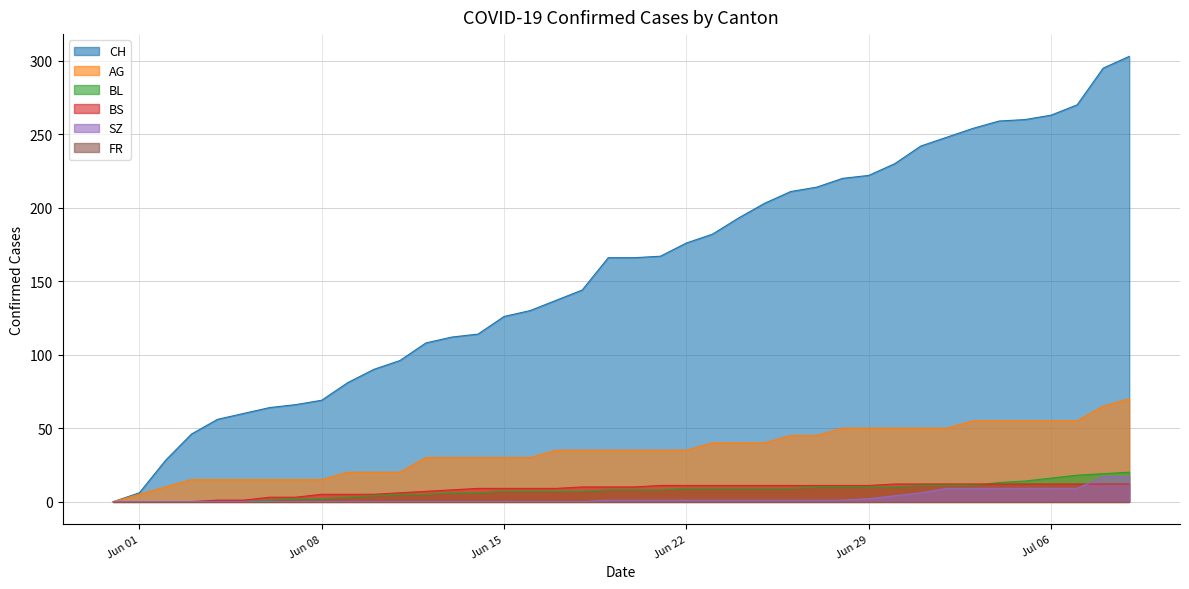

Which series has the widest spread of values?

CH